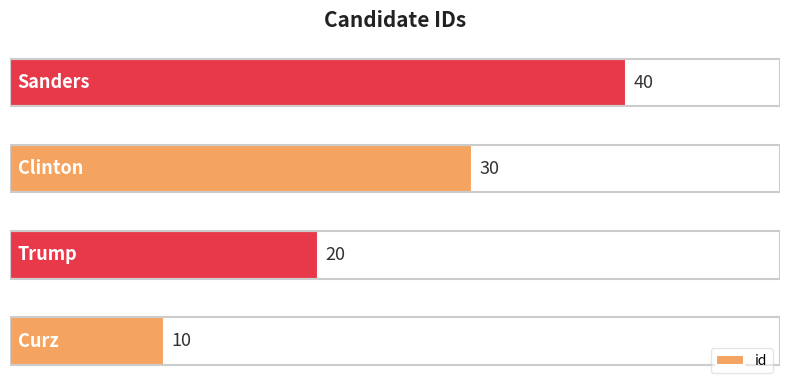

What is the difference between the maximum and minimum values?

30